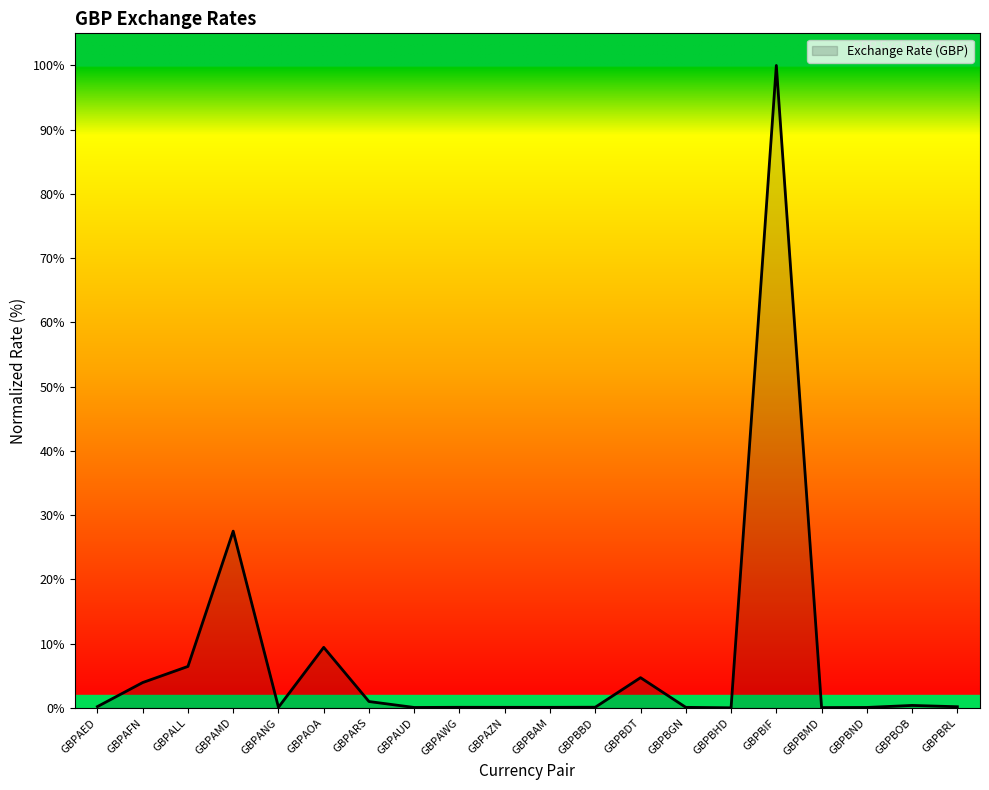

What is the sum of the values at GBPAZN and GBPARS?

1.1